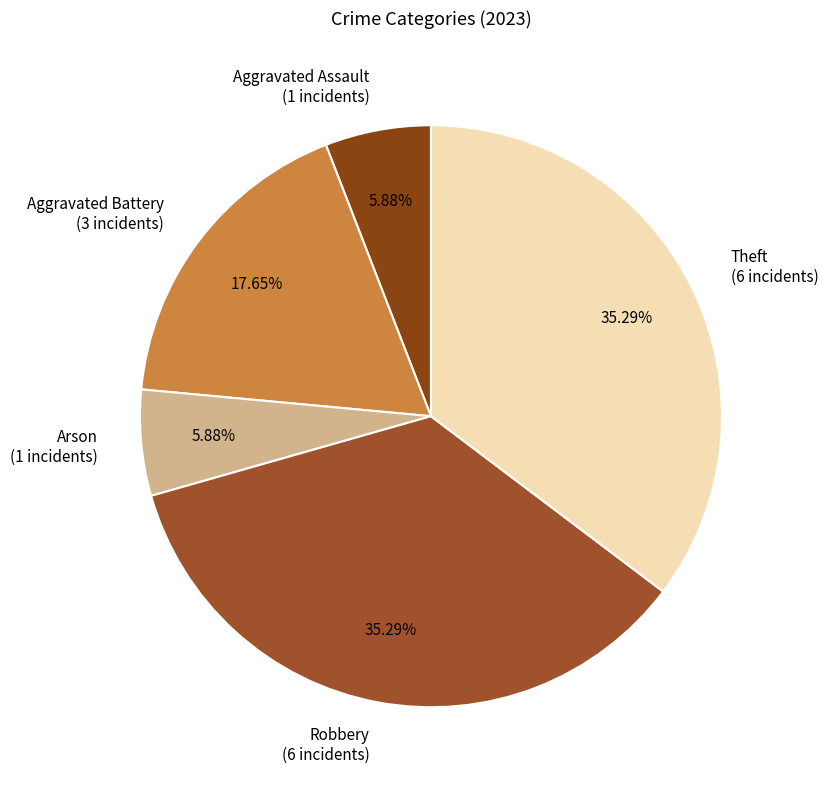

To the nearest percent, what portion does Aggravated Battery represent?

18%